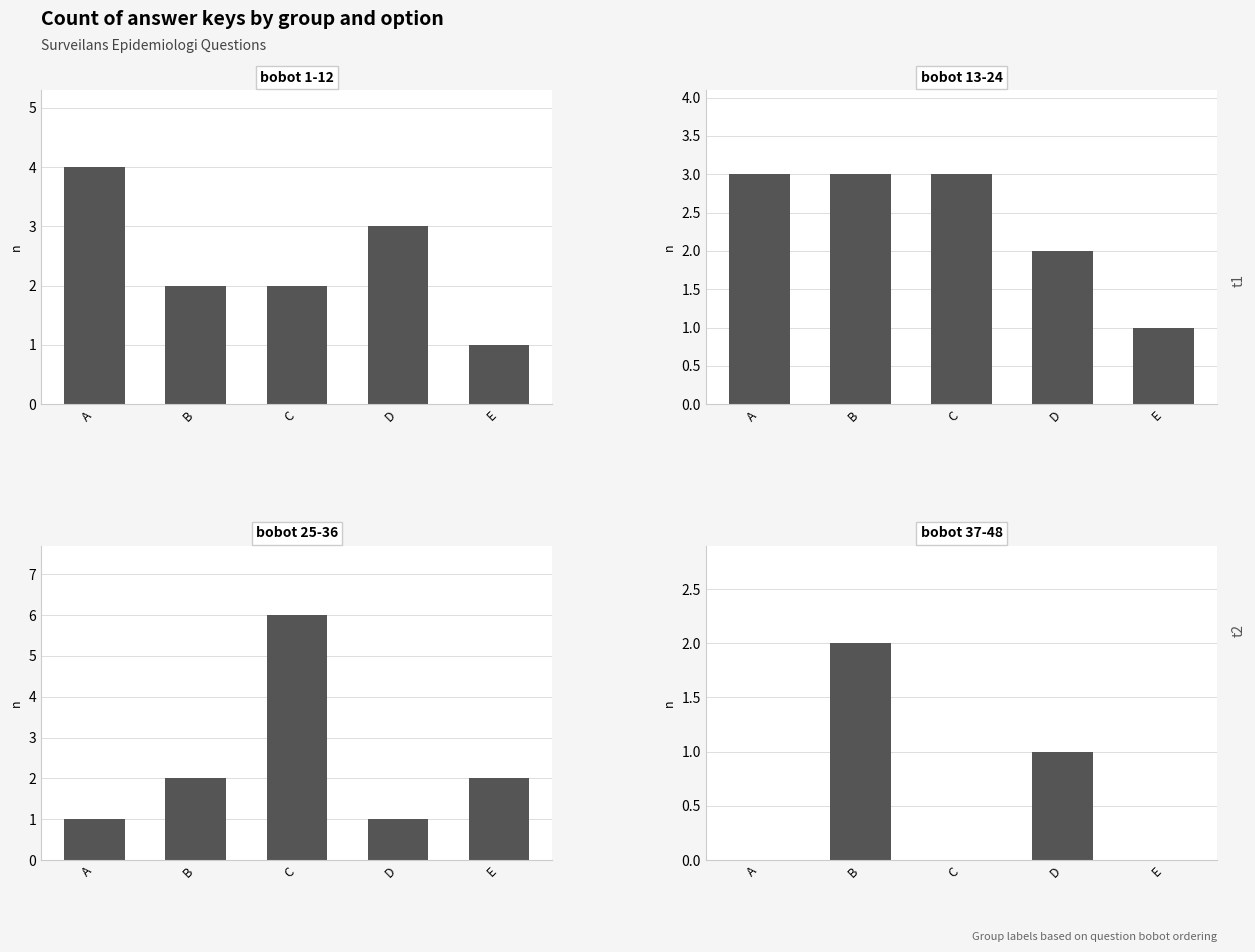

Where is bobot 1-12 nearest to the value 2?

B